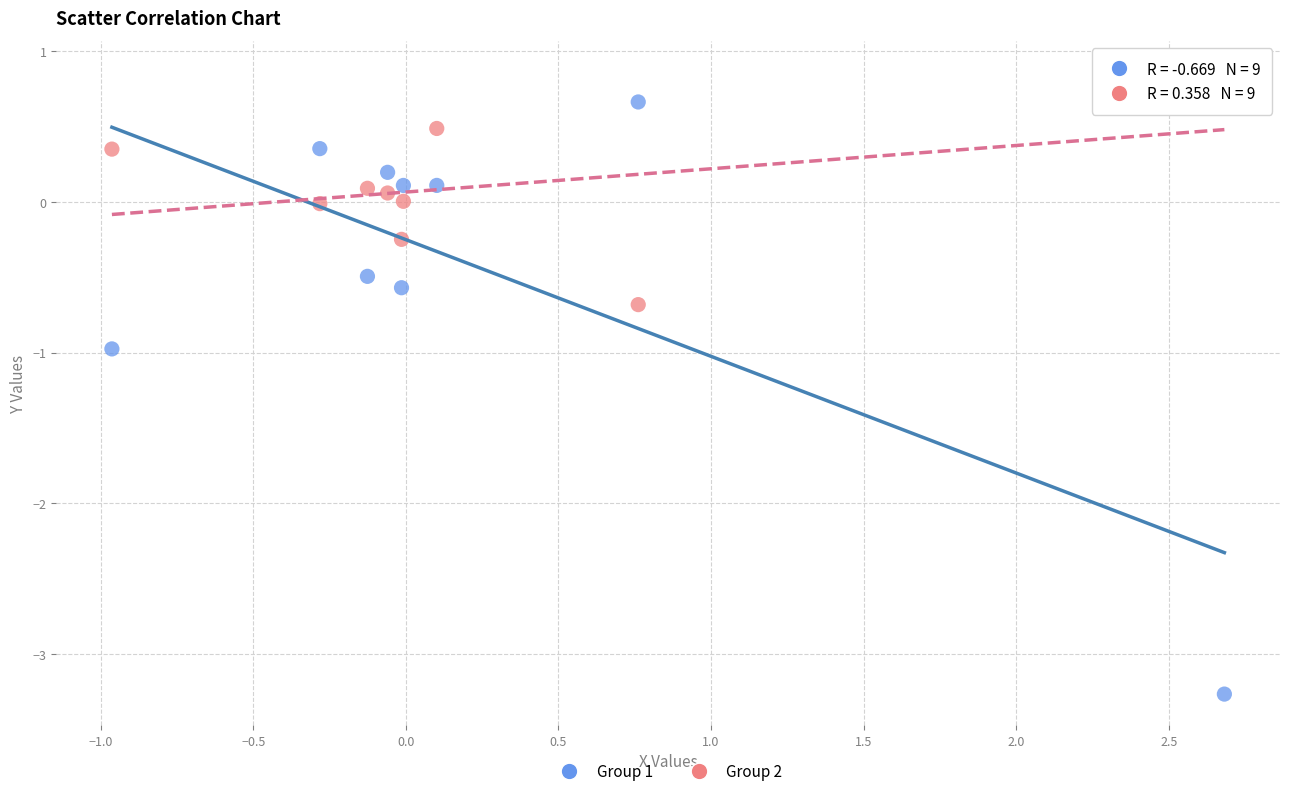

Which series reaches the minimum Y coordinate?

Group 1